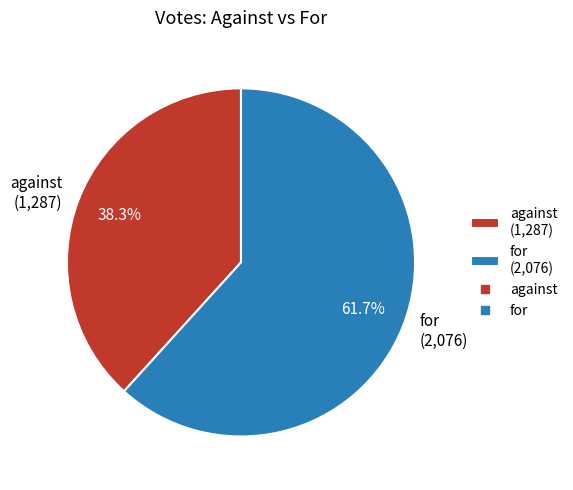

Which has a higher value, for (2,076) or against (1,287)?

for (2,076)